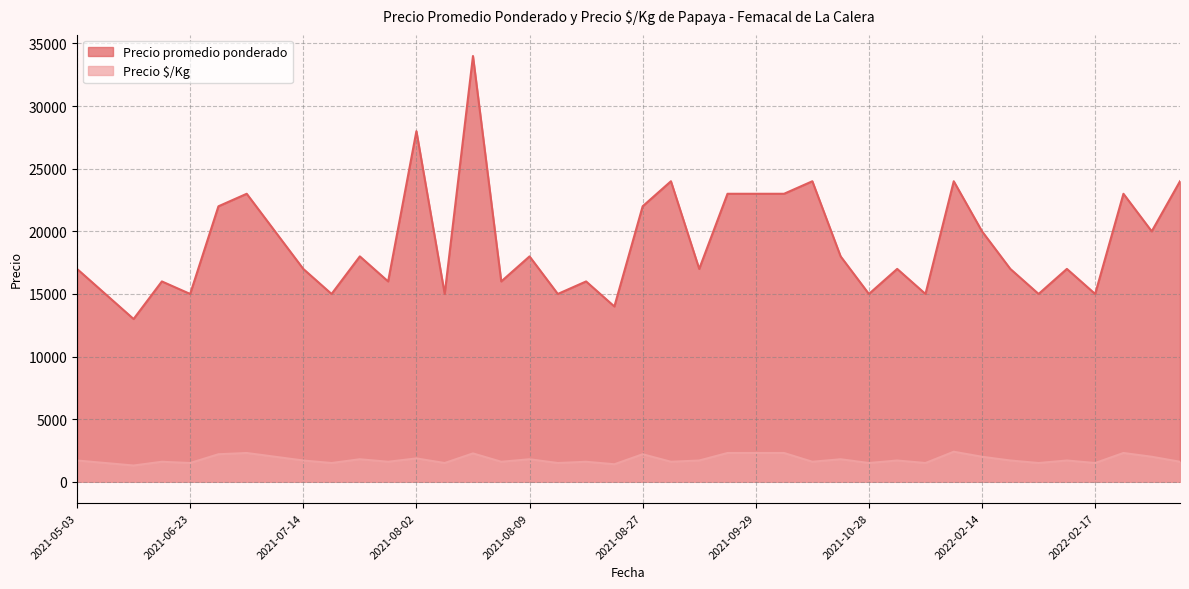

True or false: Precio promedio ponderado has a value of 18000 at 2021-10-21.

True